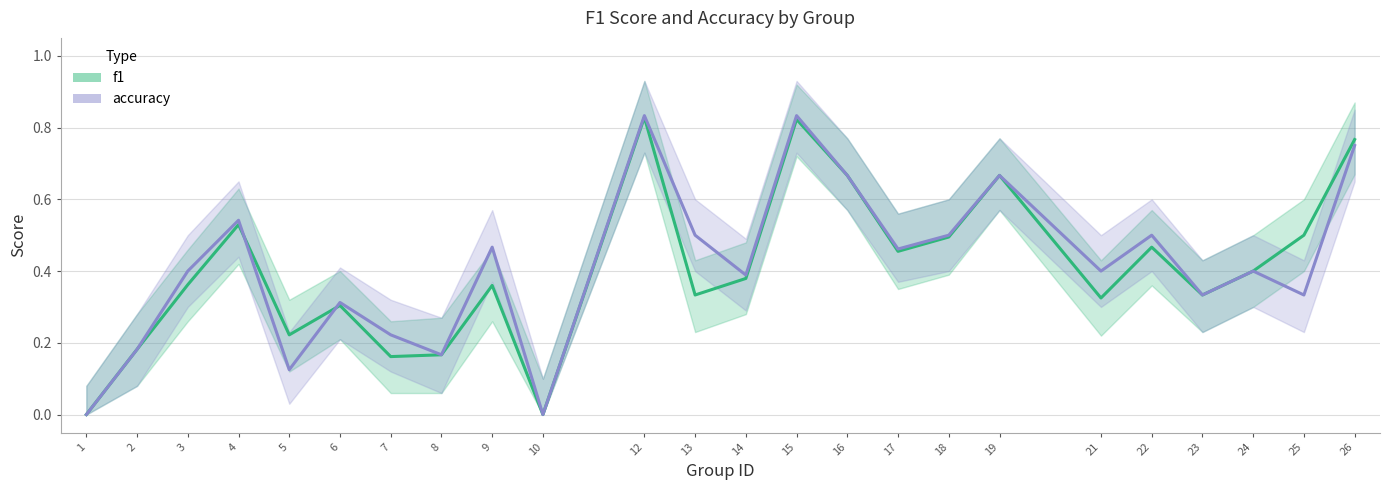

At which label is accuracy closest to 0?

1